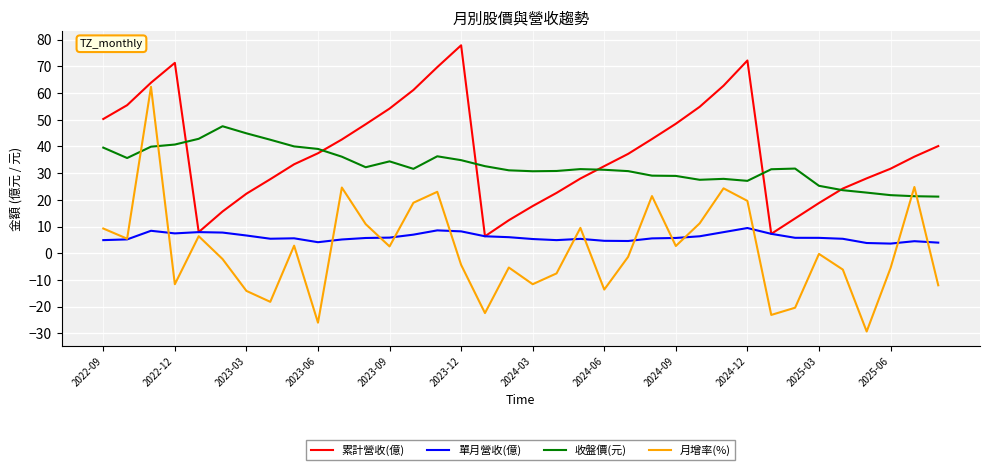

What is the average value of the 月增率(%) series?

1.2